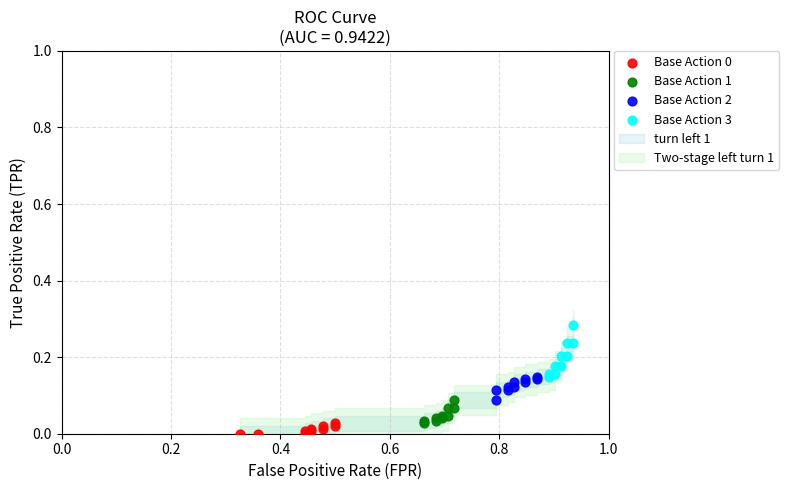

Which series contains the highest Y value?

Base Action 3